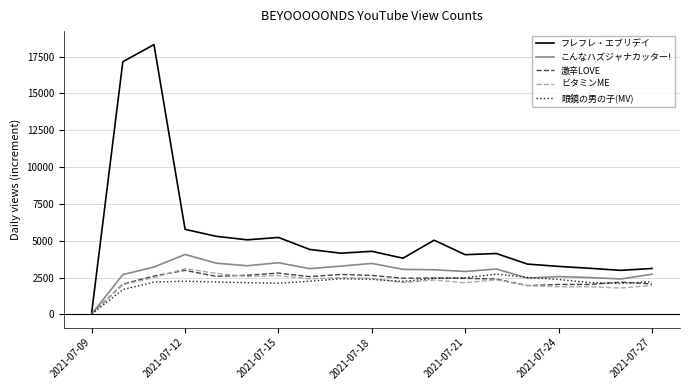

Which series has the largest total across all categories?

フレフレ・エブリデイ